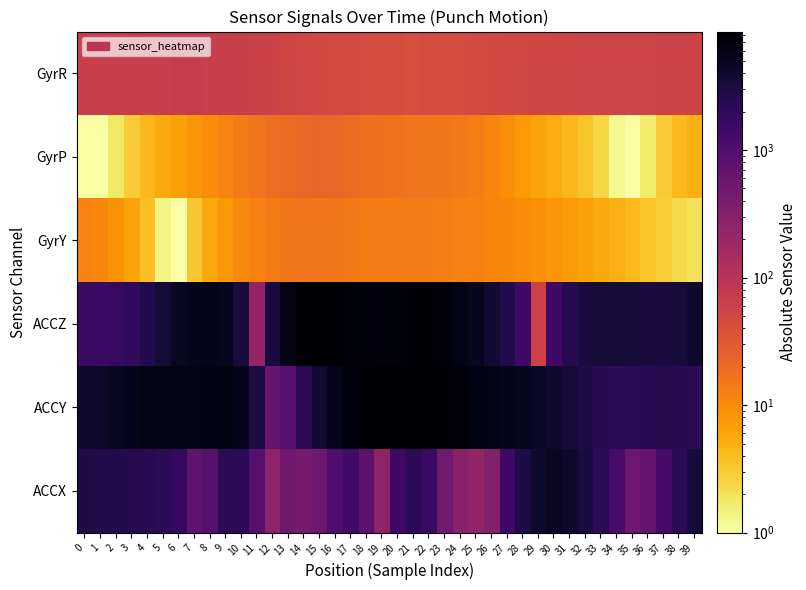

Rank the series at 36 from lowest to highest value.

GyrP, GyrY, GyrR, ACCX, ACCY, ACCZ